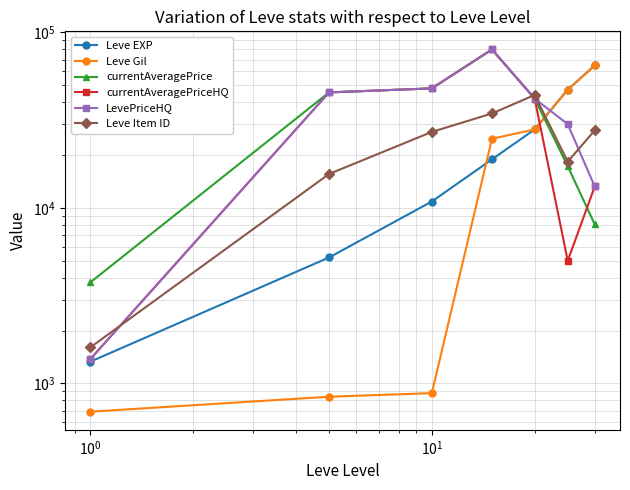

Is it true that LevePriceHQ equals 13427.3 at $\mathdefault{10^{-1}}$?

False